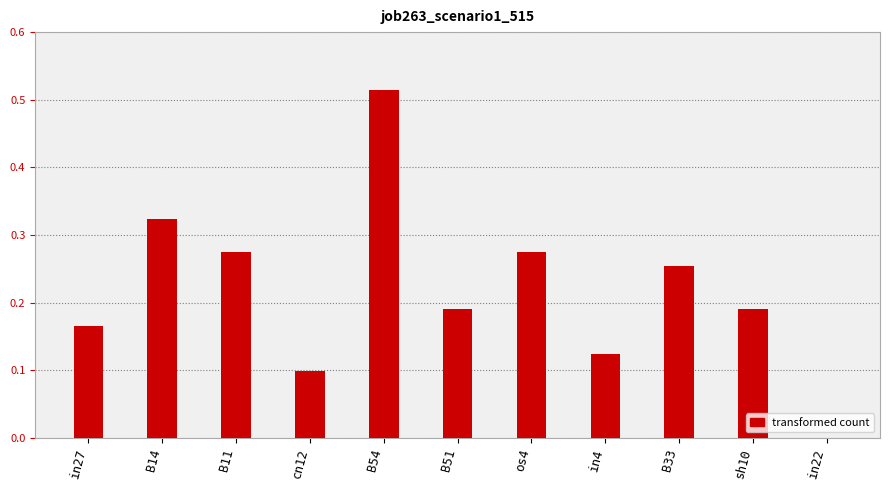

At which category does the chart reach its peak across all series?

B54